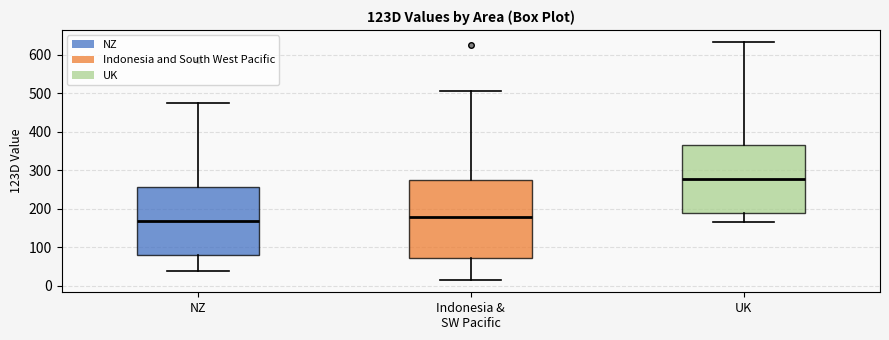

Where is the upper edge of the box for Indonesia & SW Pacific on the y-axis? The values are not printed on the chart, so give them approximately, as read against the axis.

270